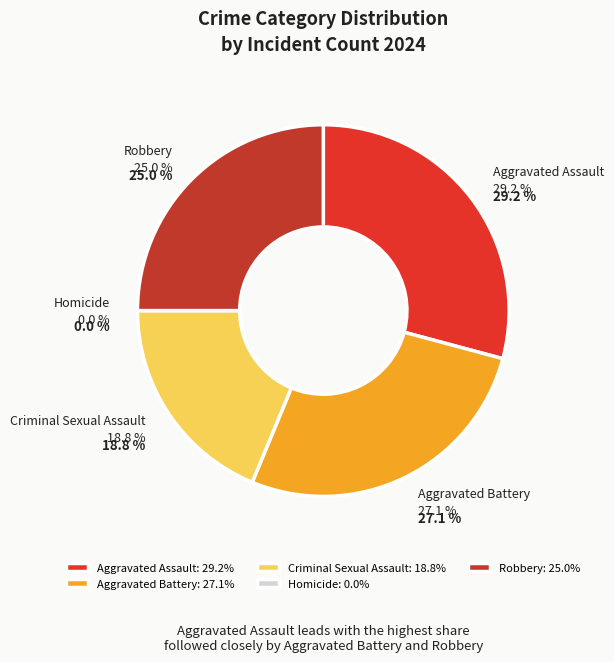

Is there a majority slice in this chart?

No